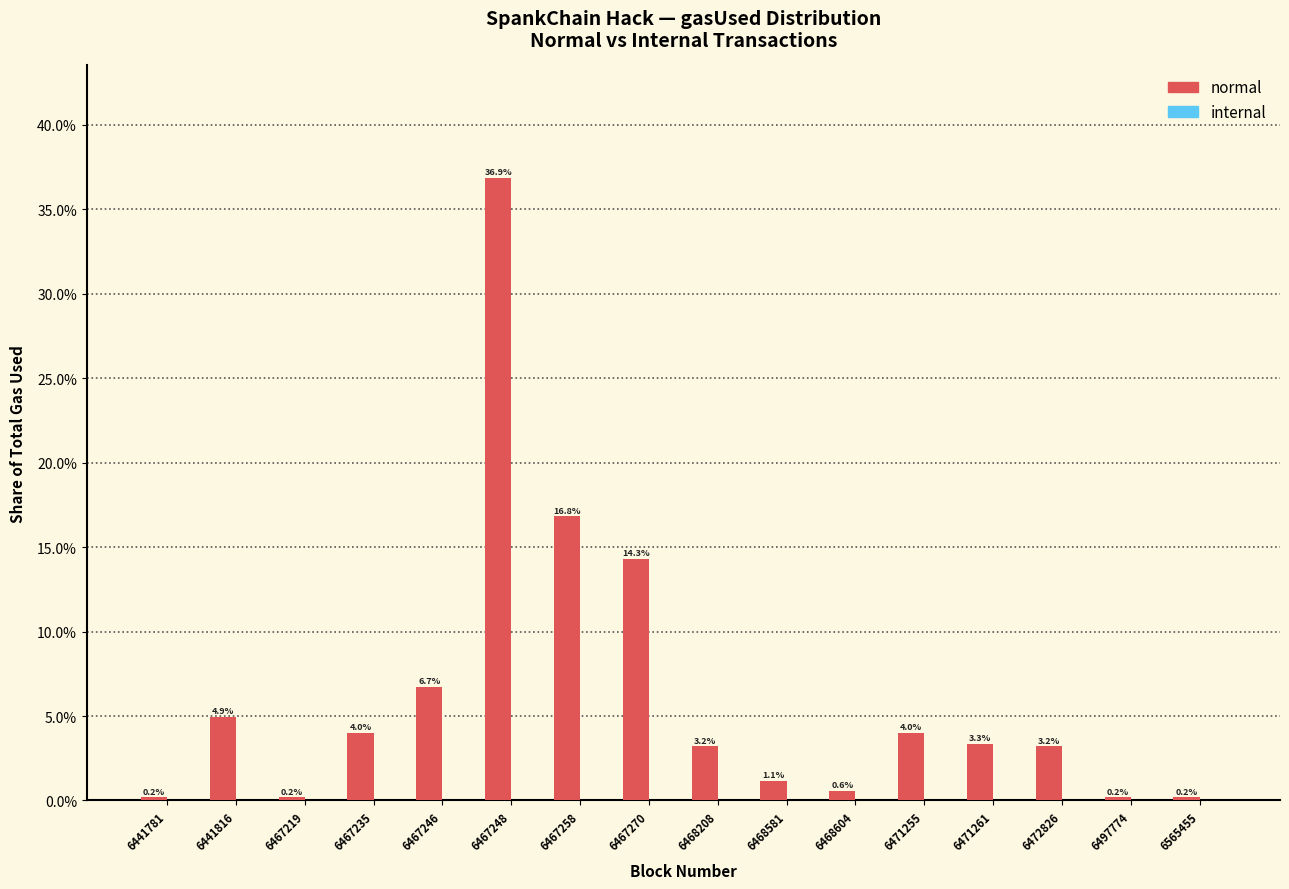

Is it true that internal equals 0.0 at 6441781?

True